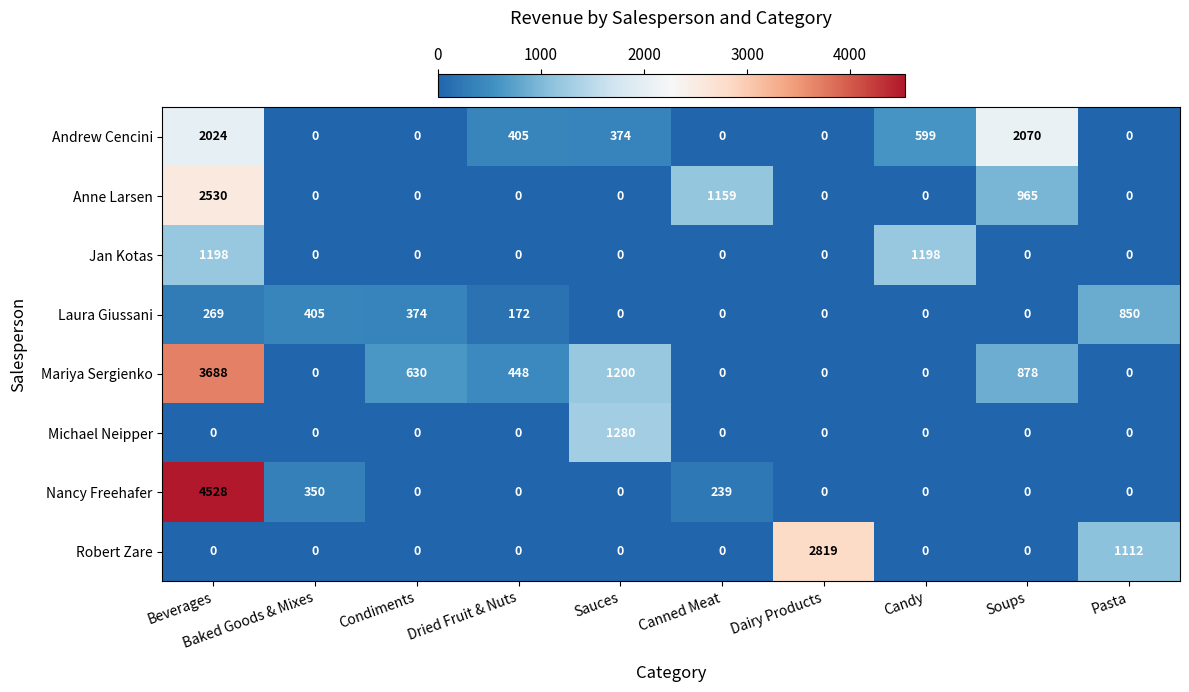

What is the spread (max minus min) of values at Beverages?

4528